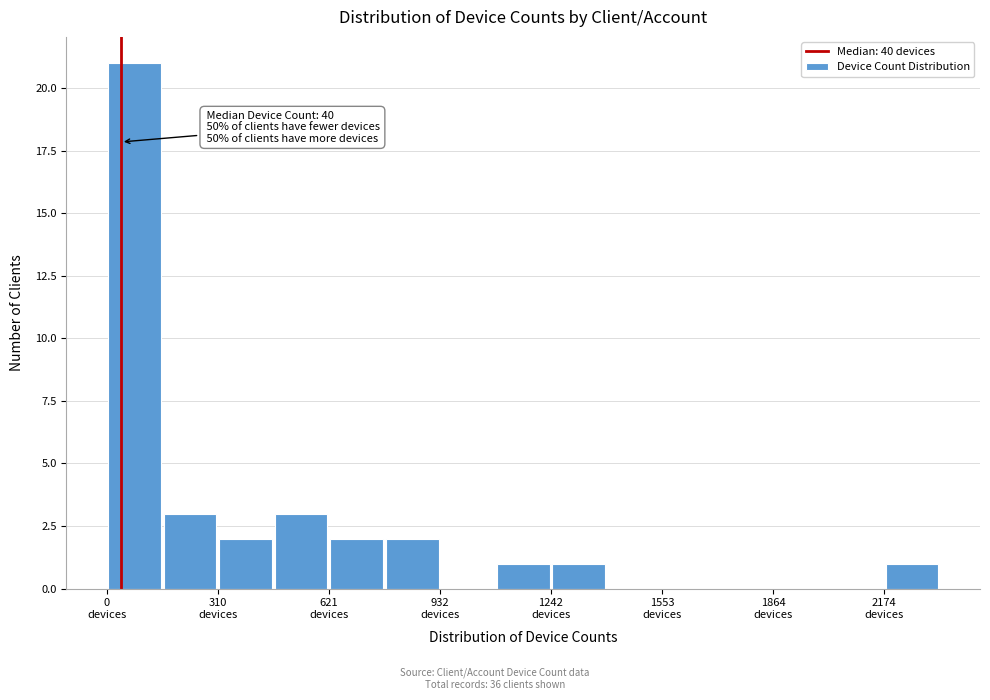

Around what value on the x-axis is the tallest bar? Give the approximate position of its centre, as read against the axis.

100